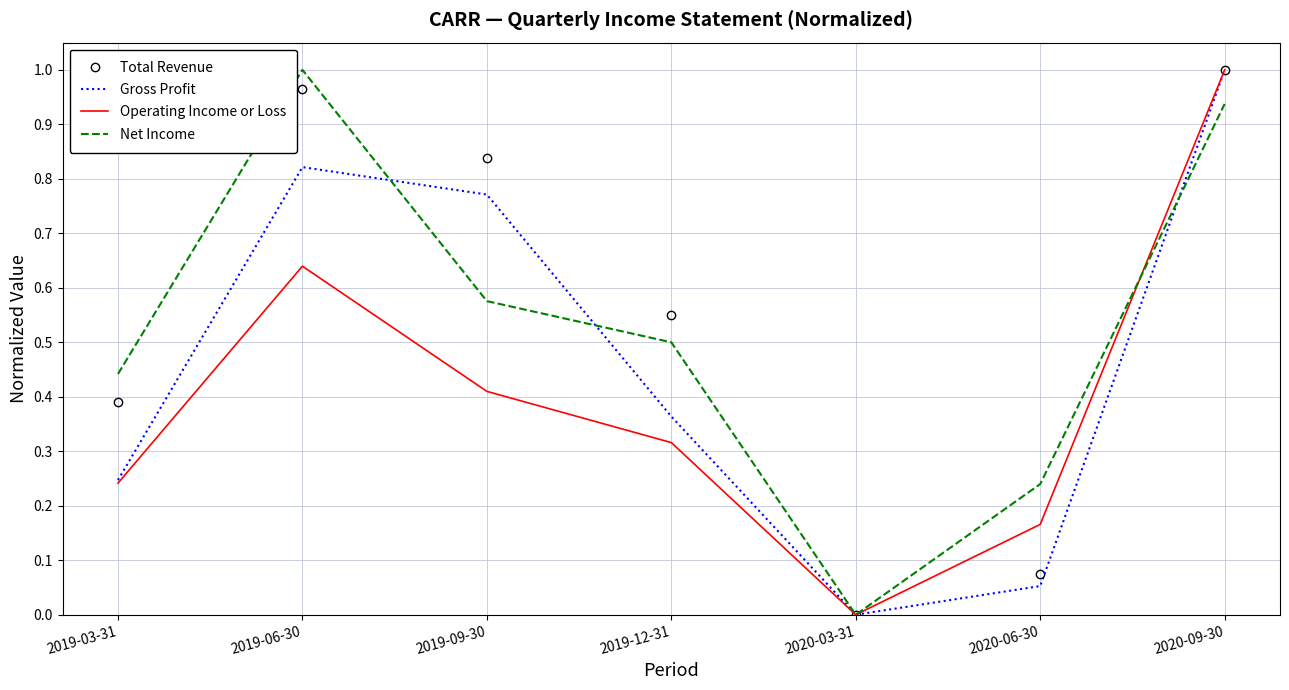

What are all the series names shown in the legend?

Total Revenue, Gross Profit, Operating Income or Loss, Net Income